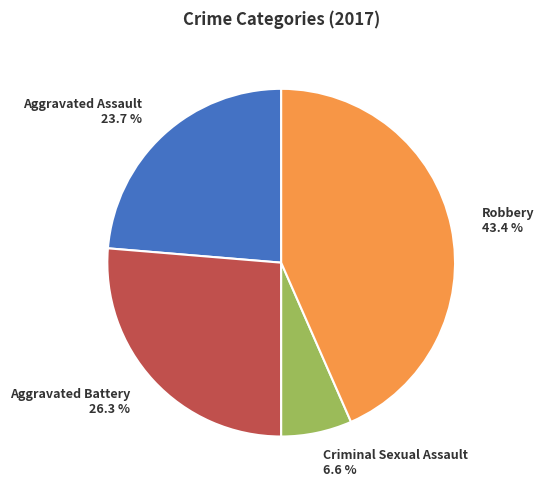

What is the ratio of the value at Aggravated Assault to the value at Criminal Sexual Assault?

3.6